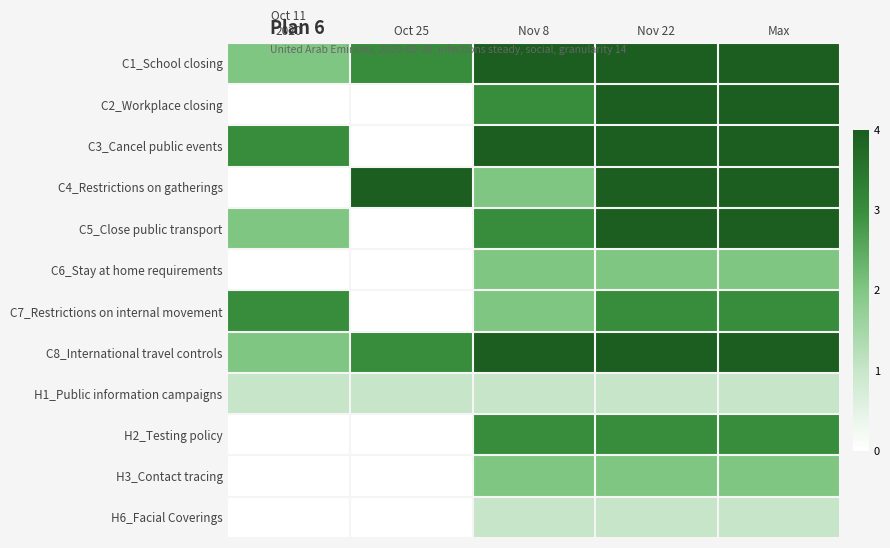

What is the spread (max minus min) of values at Nov 22?

3